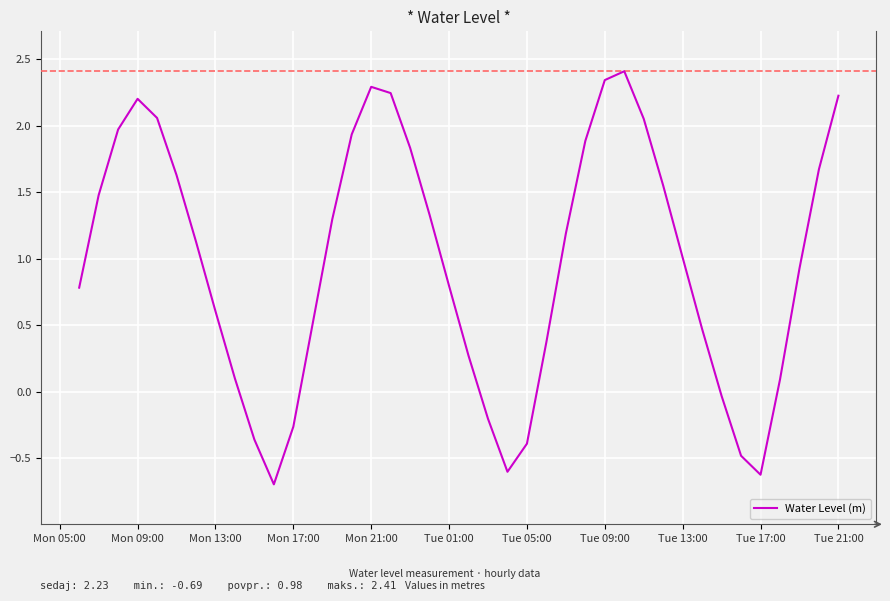

What is the smallest value displayed?

-0.7